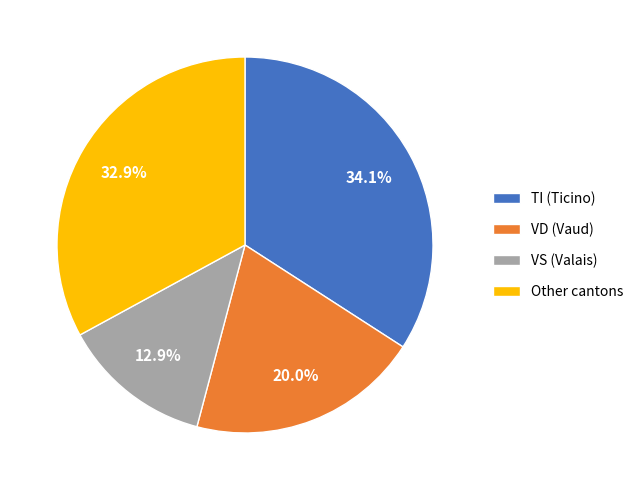

Which category has the smallest portion of the pie?

VS (Valais)